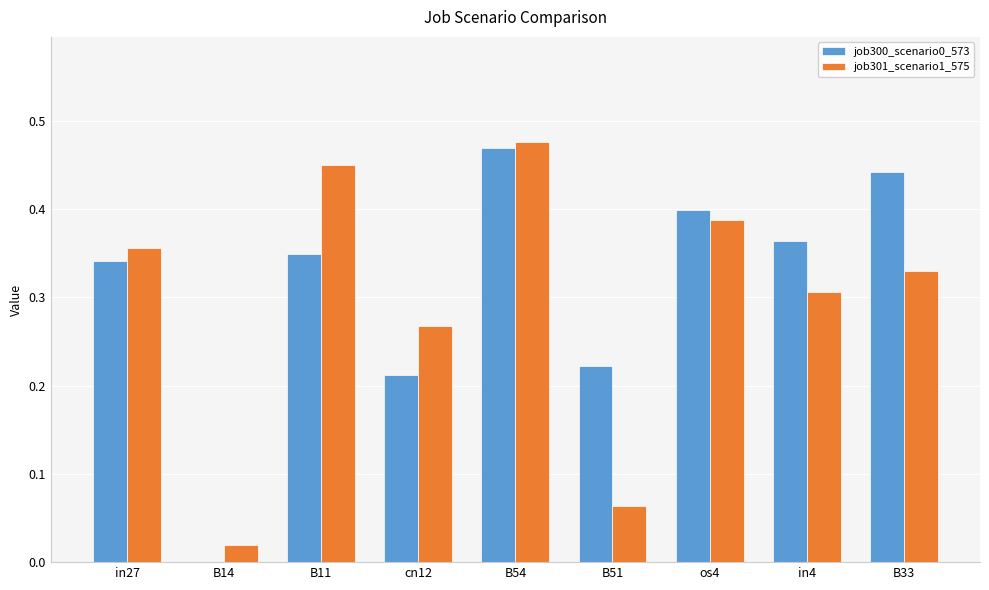

Which category has the highest value in the job300_scenario0_573 series?

B54